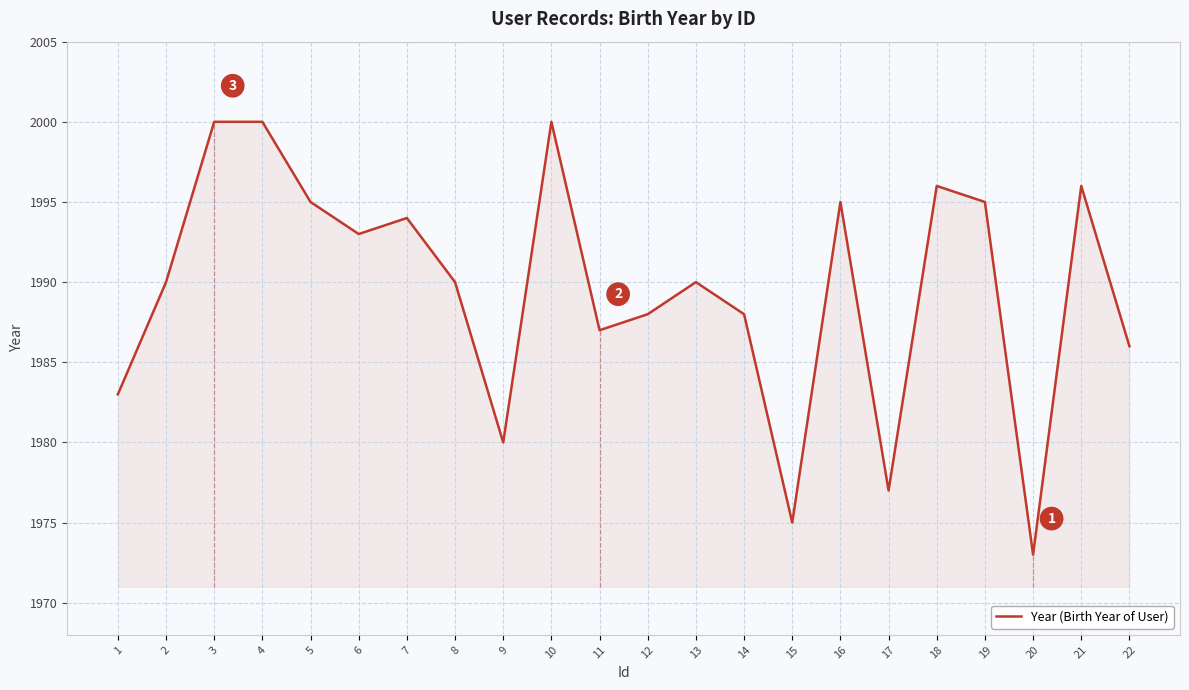

Does the chart display data point markers on the line(s)?

No